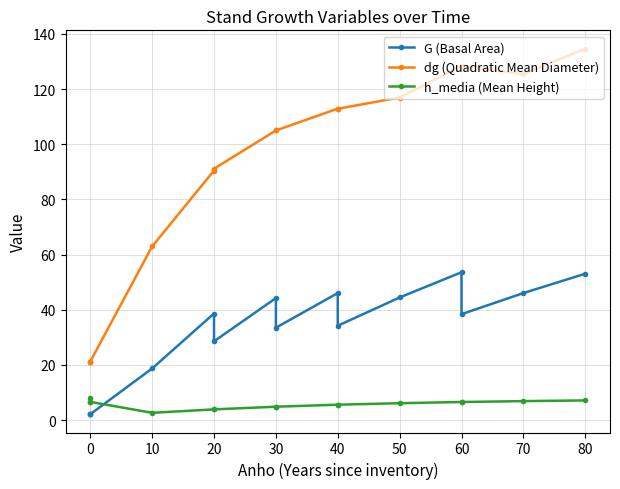

What is the difference between the maximum and second lowest values in the dg (Quadratic Mean Diameter) series?

113.4